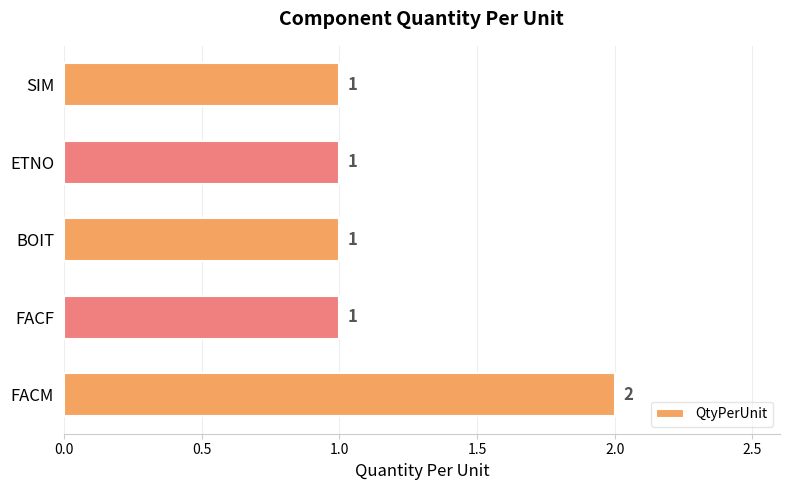

The value at ETNO is 1. True or false?

True